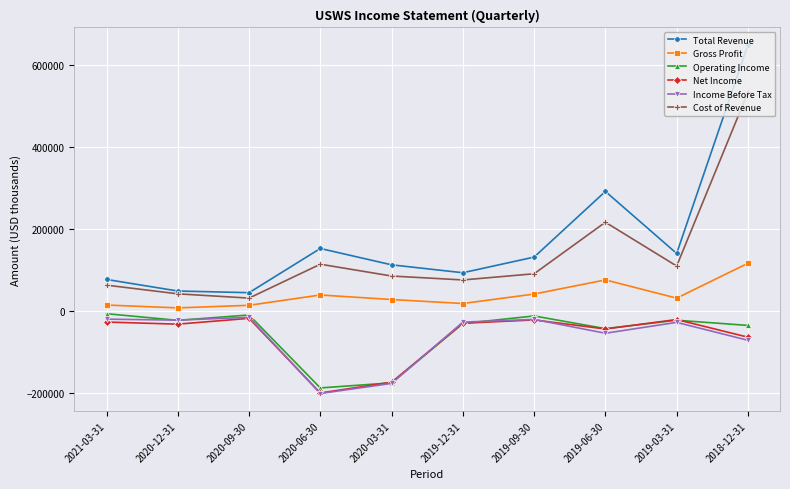

The value of Income Before Tax at 2019-06-30 is -55000. True or false?

True